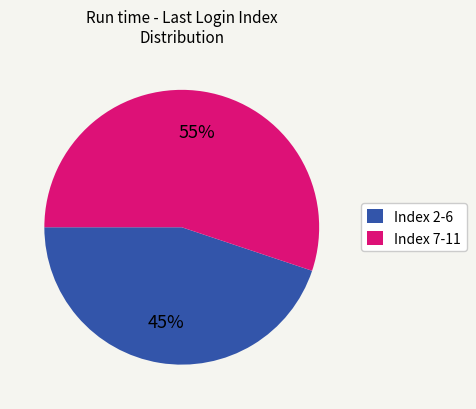

Which category has the biggest portion of the pie?

Index 7-11